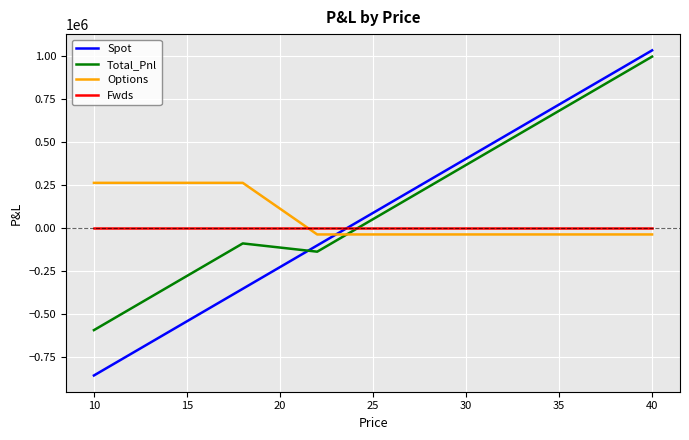

After their last crossing, which series has the higher values: Total_Pnl or Spot?

Spot